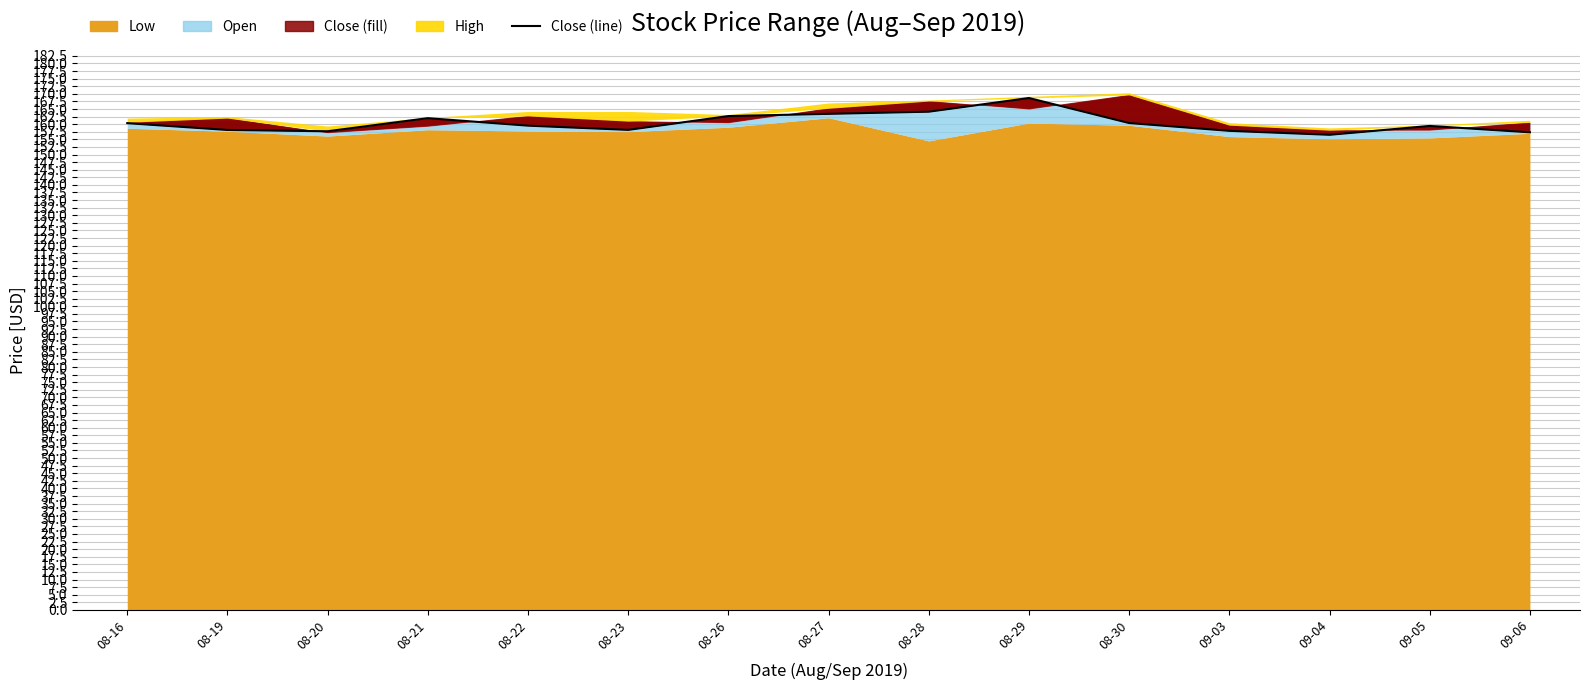

Is it true that the value at 08-29 is 168.6?

True